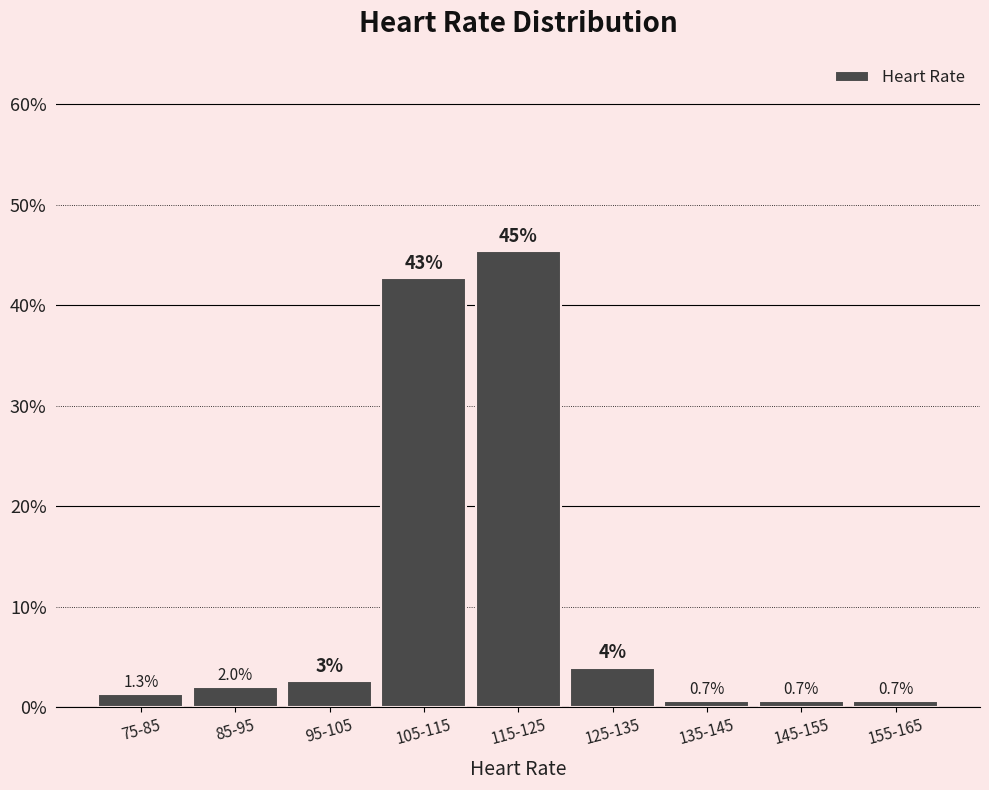

What position from the left is 145-155?

8